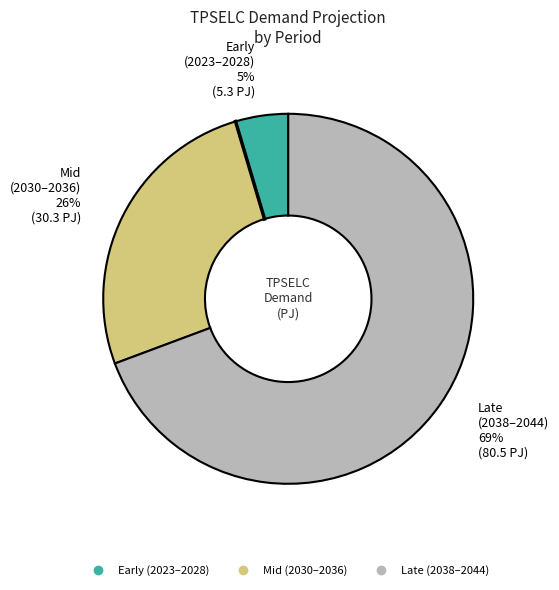

Is there any slice that represents more than half of the pie?

Yes